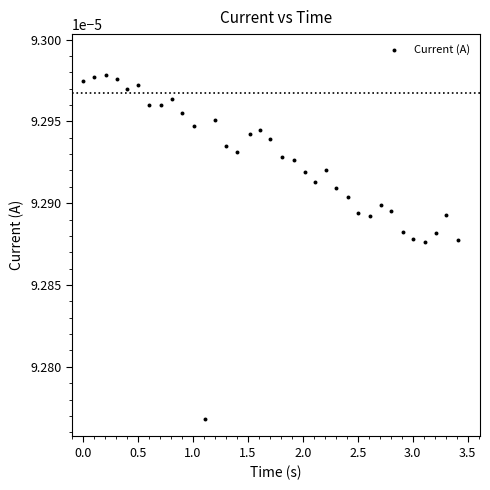

What is the range of X values (max minus min)?

3.4